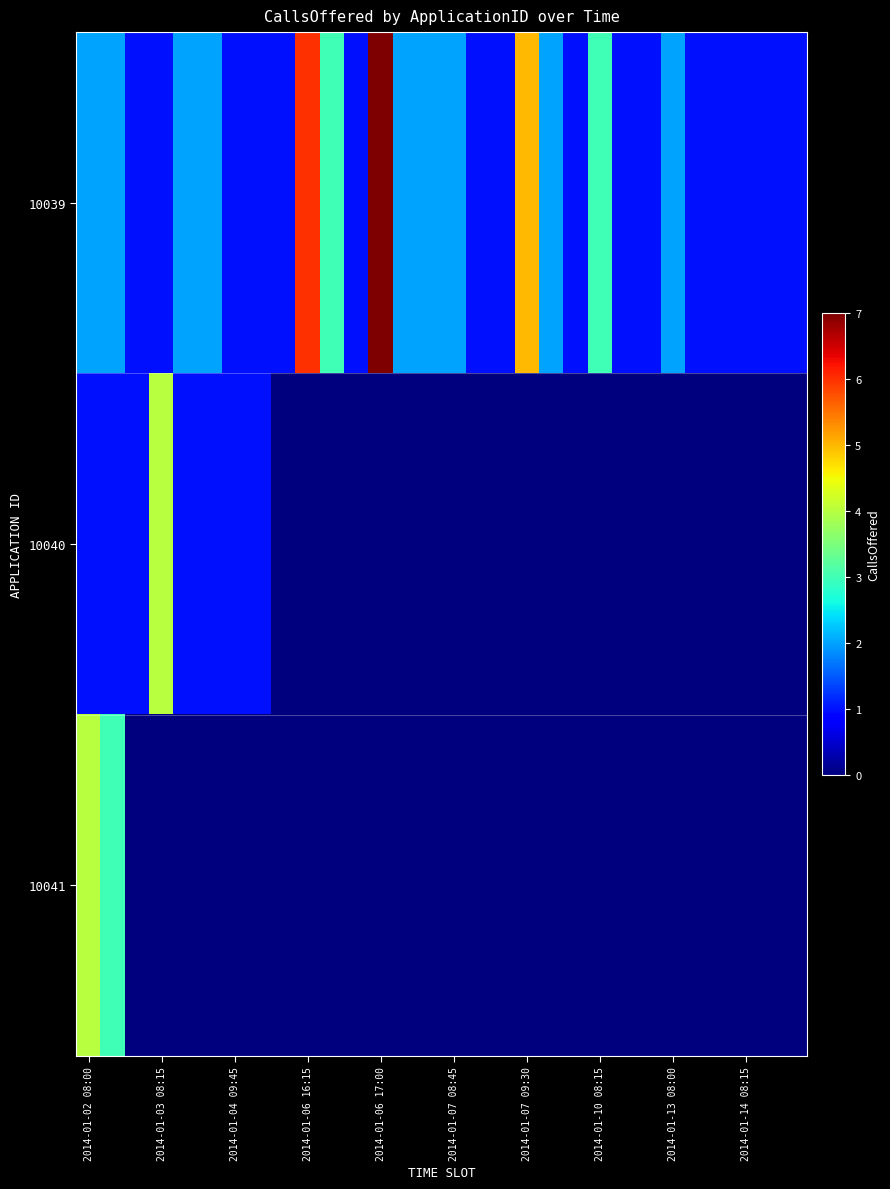

What is the greatest value displayed?

7